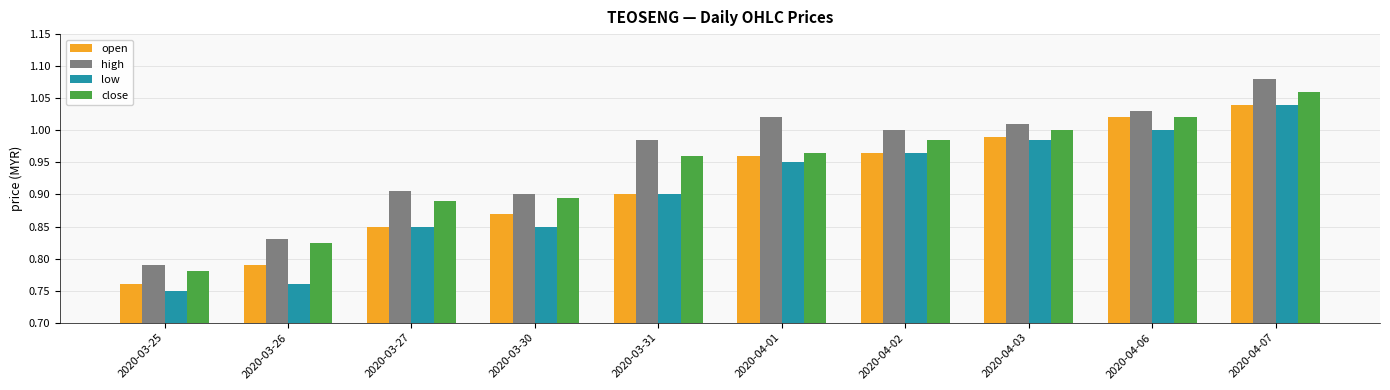

Where does the high series first go above 1?

2020-04-01